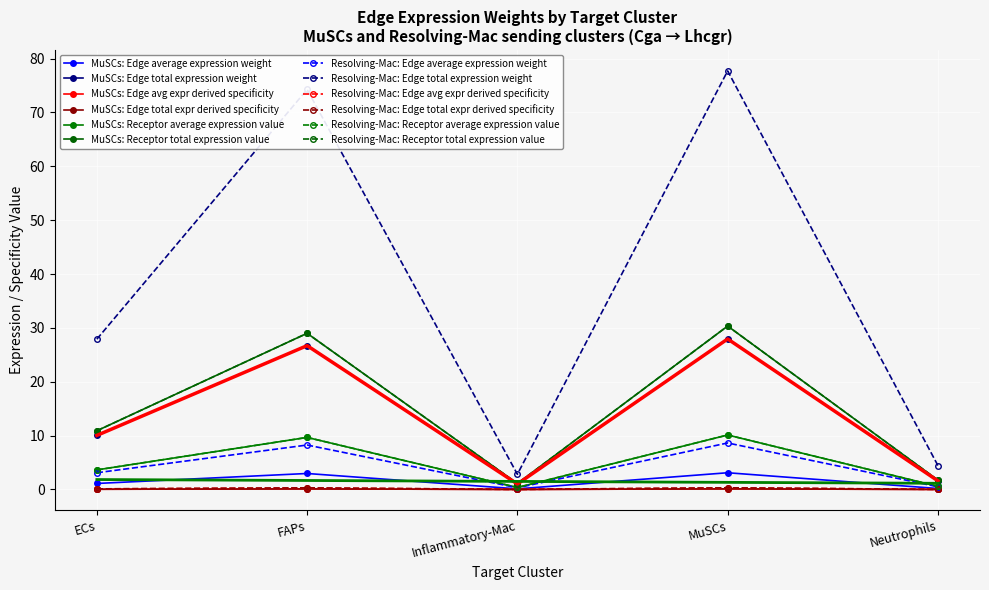

True or false: Receptor total expression value and Edge average expression weight cross at least once.

False